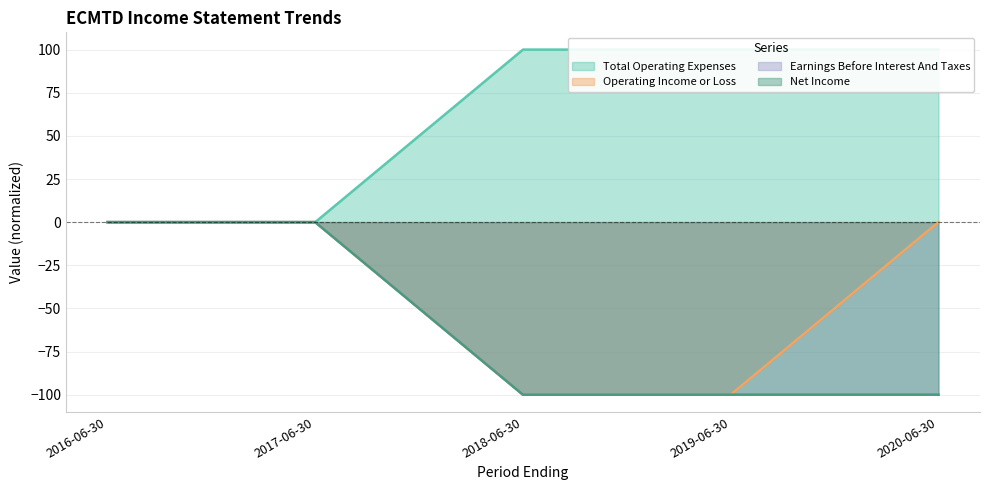

At which category is the sum across all series the highest?

2016-06-30